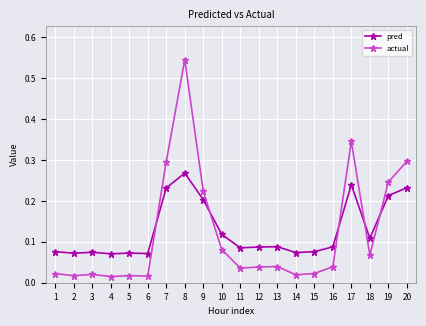

List the series in order of their peak value, lowest first.

pred, actual